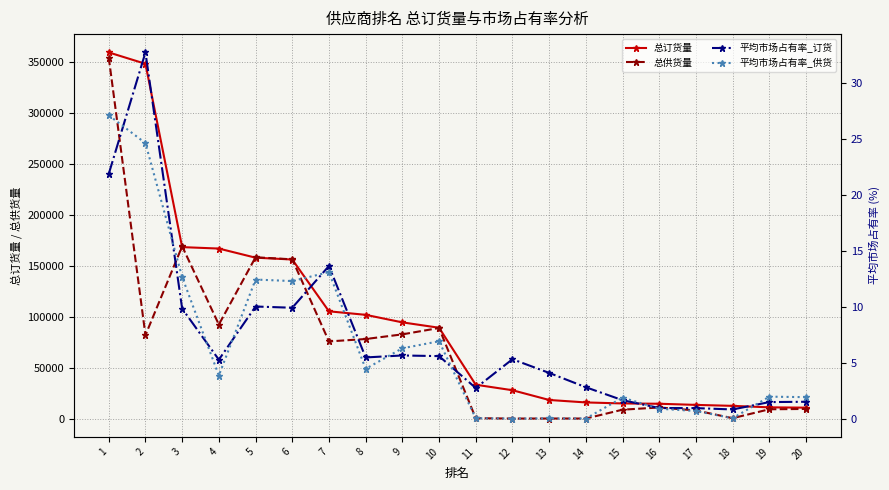

Reading left to right, list all the values displayed in this chart.

总订货量: 359885.0	348699.0	168531.0	167109.0	158150.0	156350.0	105436.0	101983.0	94570.0	89300.0	33284.0	27883.0	18306.0	15880.0	14888.0	14583.0	13466.0	12509.0	11062.0	10748.0
总供货量: 354887.0	81989.0	169340.0	92421.0	158553.0	156518.0	75843.0	78196.0	82787.0	89031.0	395.0	28.0	73.0	63.0	8757.0	10931.0	7984.0	397.0	9160.0	9484.0
平均市场占有率_订货: 21.9	32.7	9.9	5.3	10.0	9.9	13.7	5.5	5.7	5.6	2.8	5.3	4.1	2.8	1.7	1.0	1.0	0.8	1.5	1.5
平均市场占有率_供货: 27.1	24.6	12.7	3.9	12.5	12.3	13.1	4.5	6.3	6.9	0.1	0.0	0.0	0.0	1.9	0.9	0.7	0.1	2.0	1.9